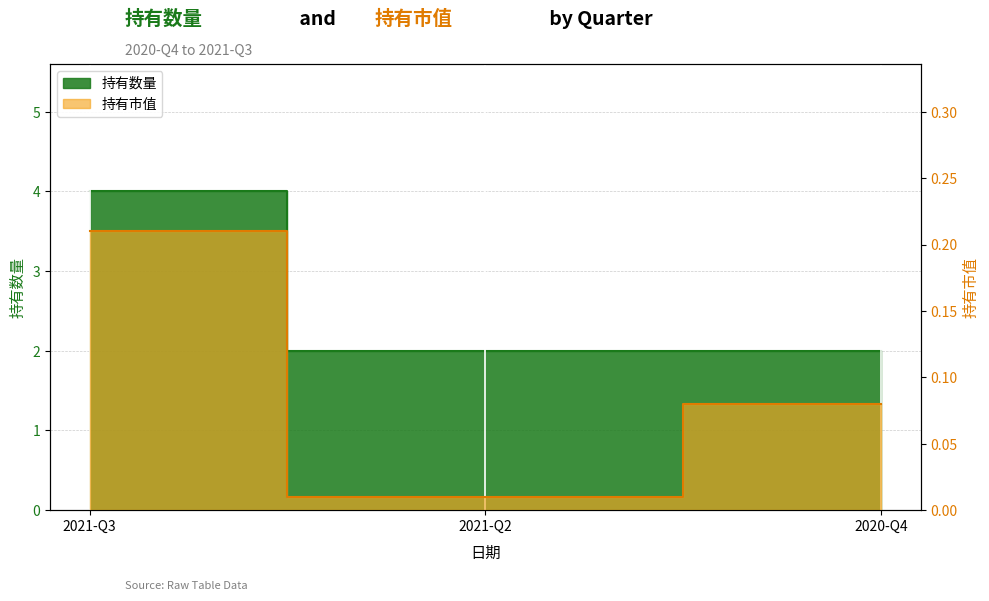

How many lines are shown in the chart?

2